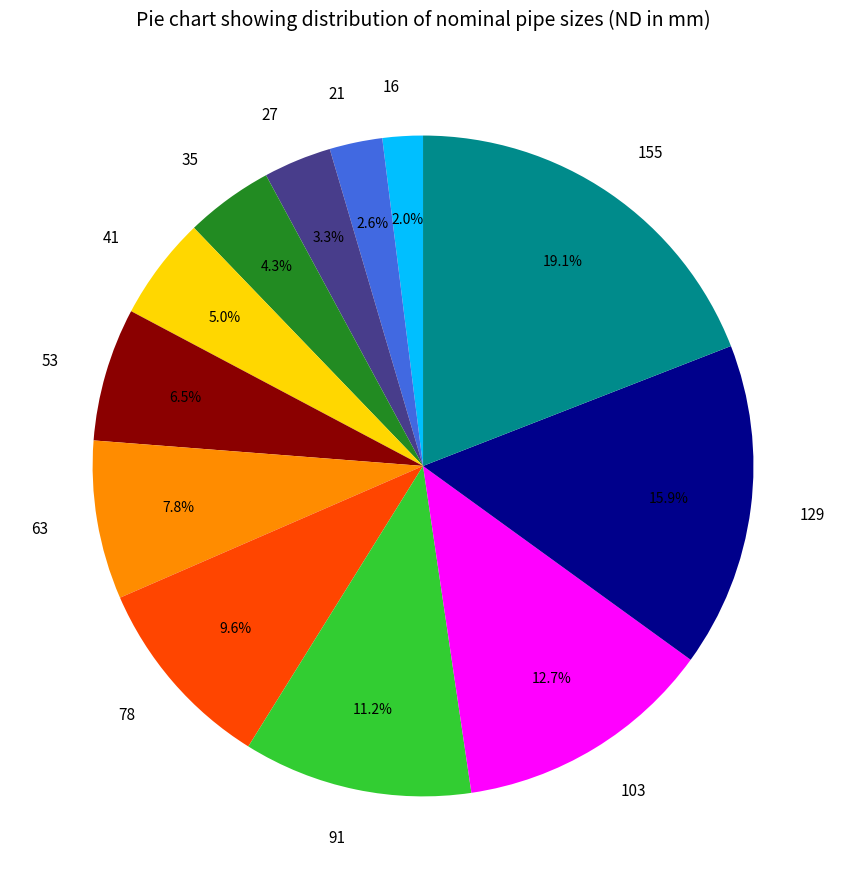

Is there a majority slice in this chart?

No